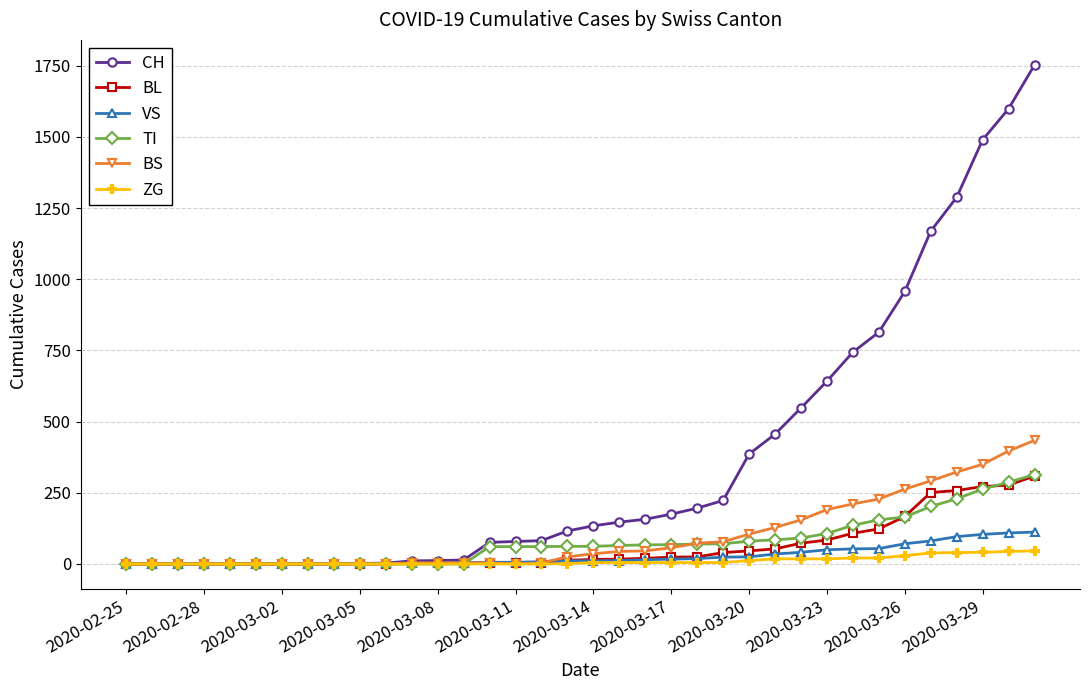

At how many categories does at least one series exceed 1442?

3